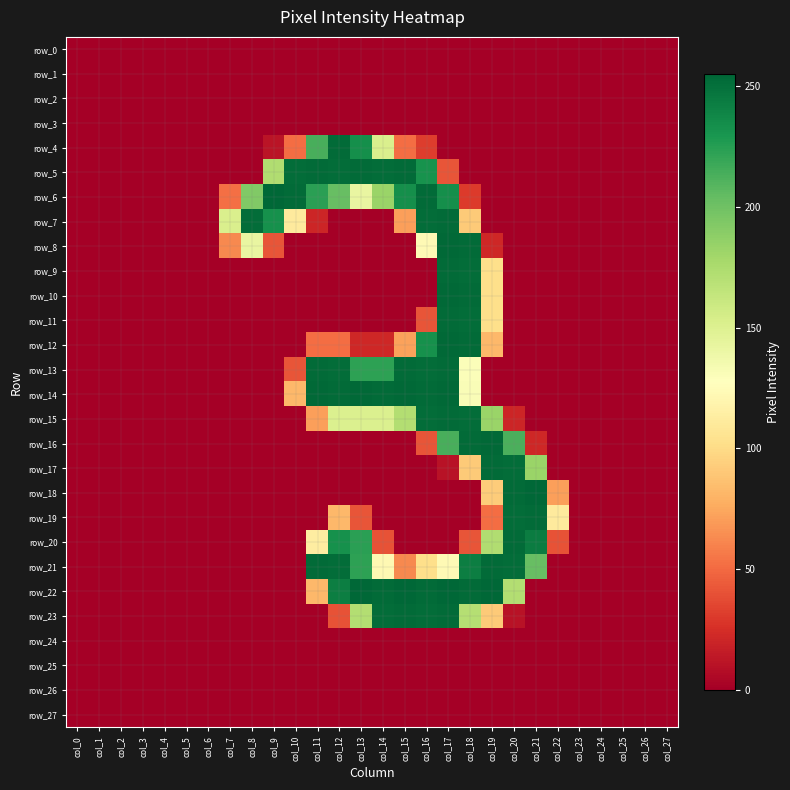

Rank the series by their maximum value, from lowest to highest.

row_0, row_1, row_2, row_3, row_24, row_25, row_26, row_27, row_4, row_5, row_7, row_9, row_11, row_13, row_15, row_17, row_19, row_20, row_21, row_23, row_8, row_10, row_12, row_14, row_16, row_6, row_18, row_22